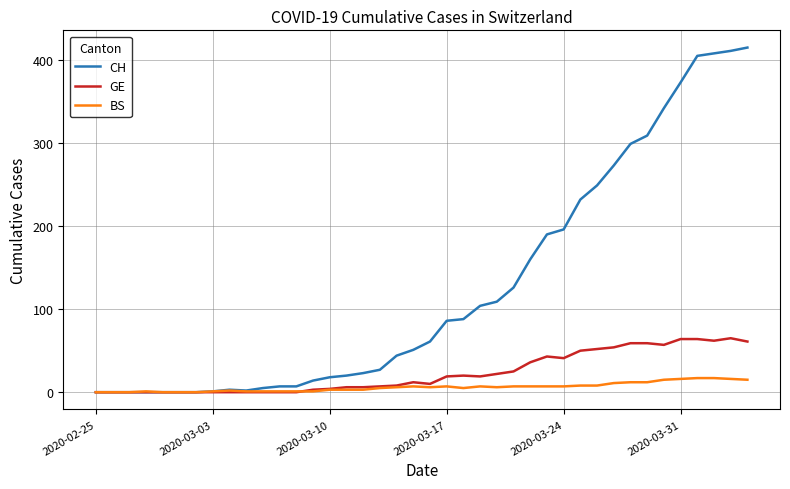

What is the sum of all CH values?

5058